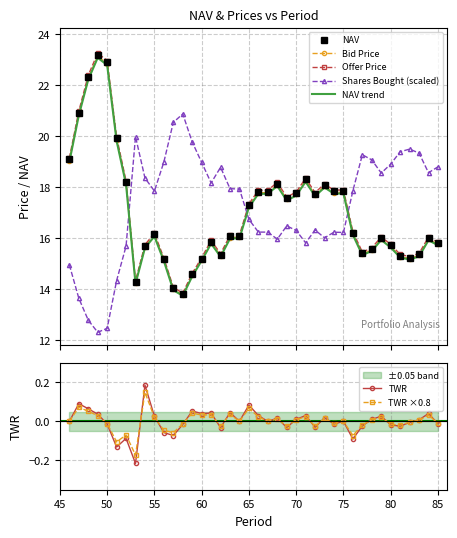

What is the total value across all series at 73?

70.3